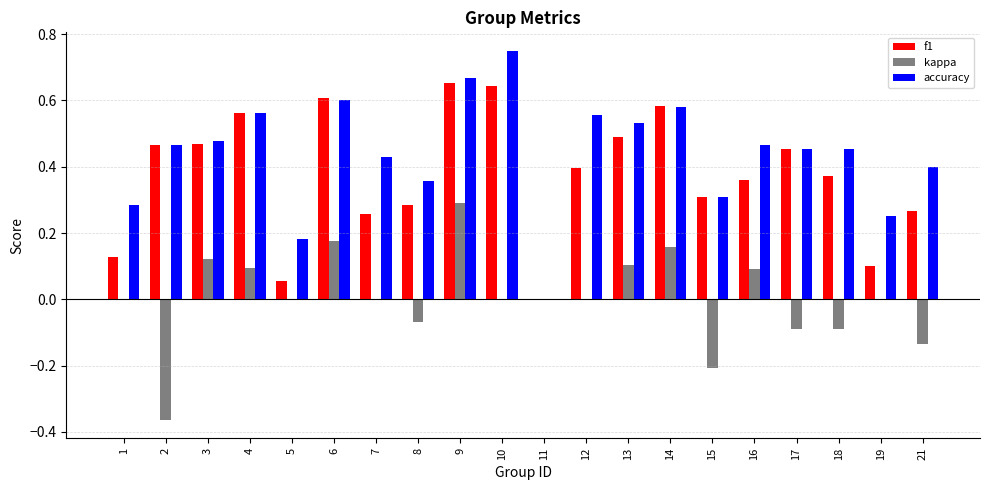

Which series has the widest spread of values?

accuracy